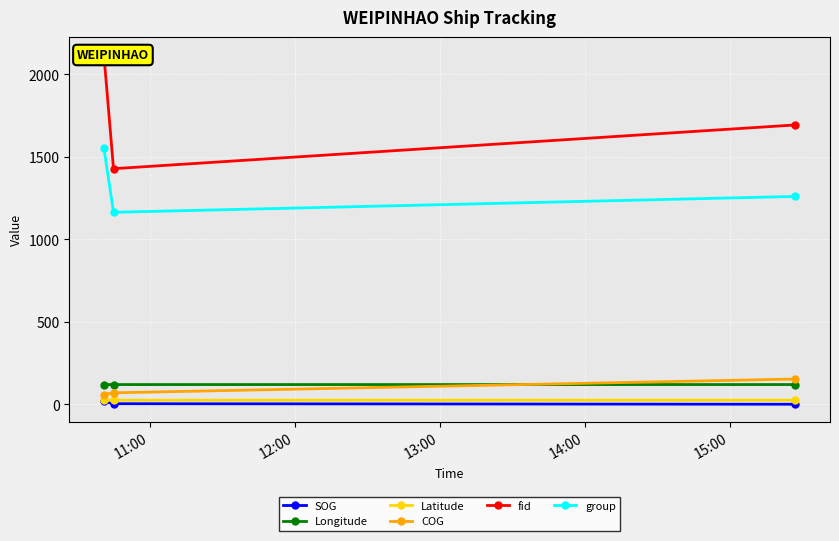

What is the value of the SOG point at the 3rd from the left?

0.3